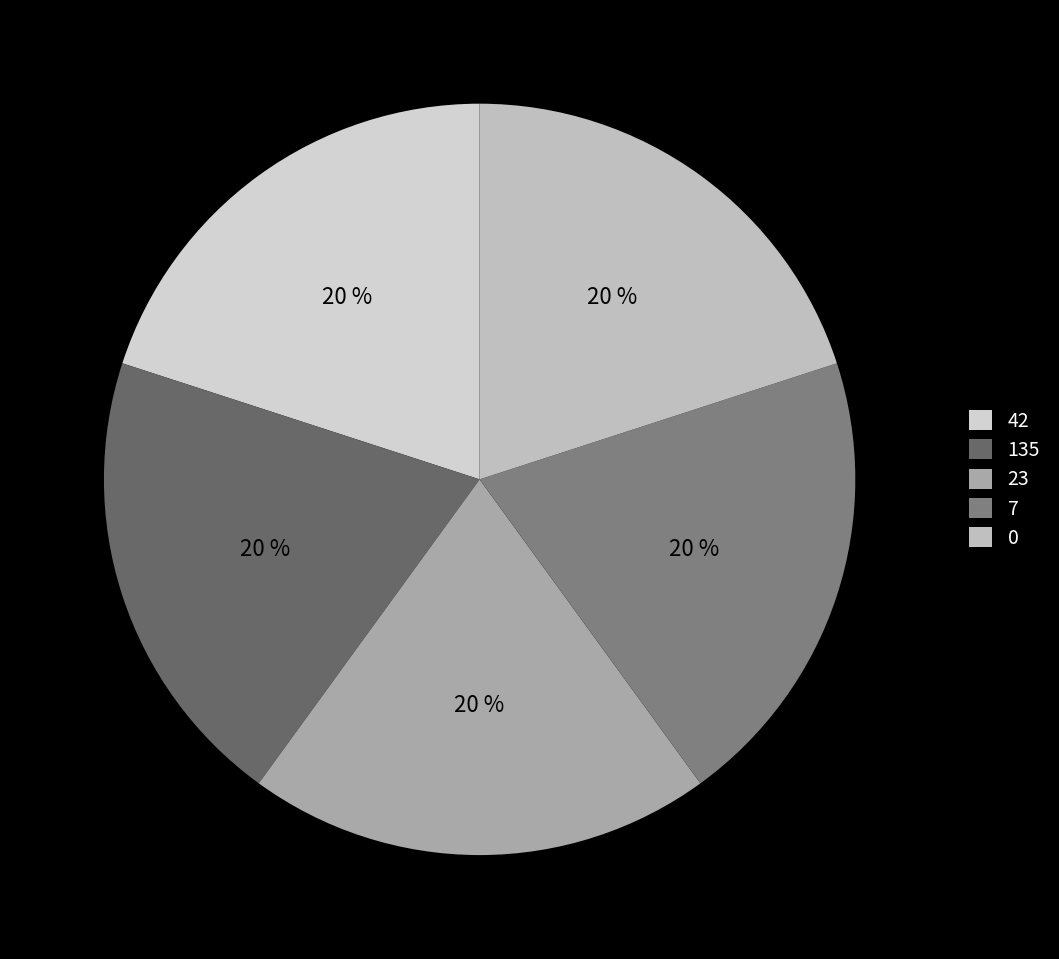

Does 135 represent more than half of the total?

No